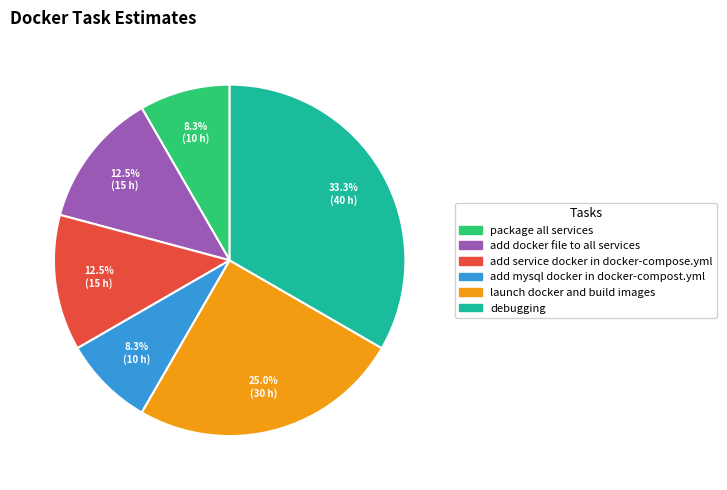

To the nearest percent, what is the average slice percentage?

17%